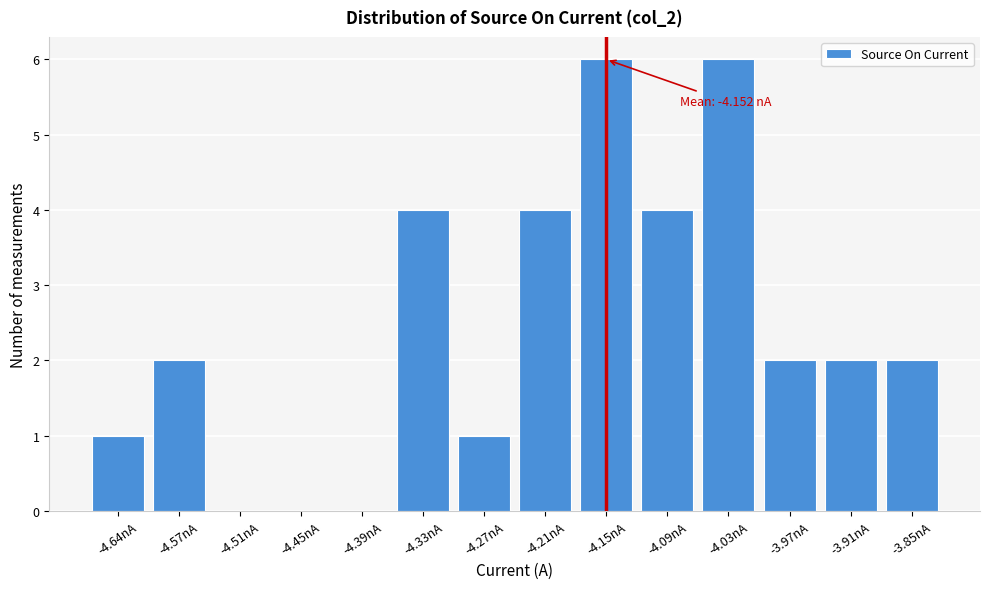

Reading left to right, transcribe all the data shown in this chart.

-4.64nA=1	-4.57nA=2	-4.51nA=0	-4.45nA=0	-4.39nA=0	-4.33nA=4	-4.27nA=1	-4.21nA=4	-4.15nA=6	-4.09nA=4	-4.03nA=6	-3.97nA=2	-3.91nA=2	-3.85nA=2